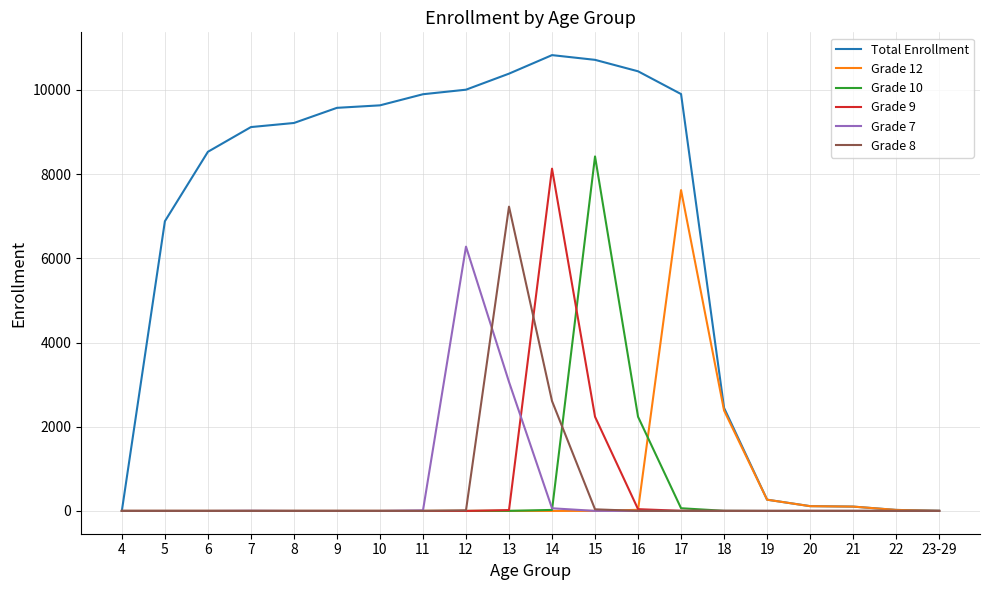

Which series has the largest total across all categories?

Total Enrollment